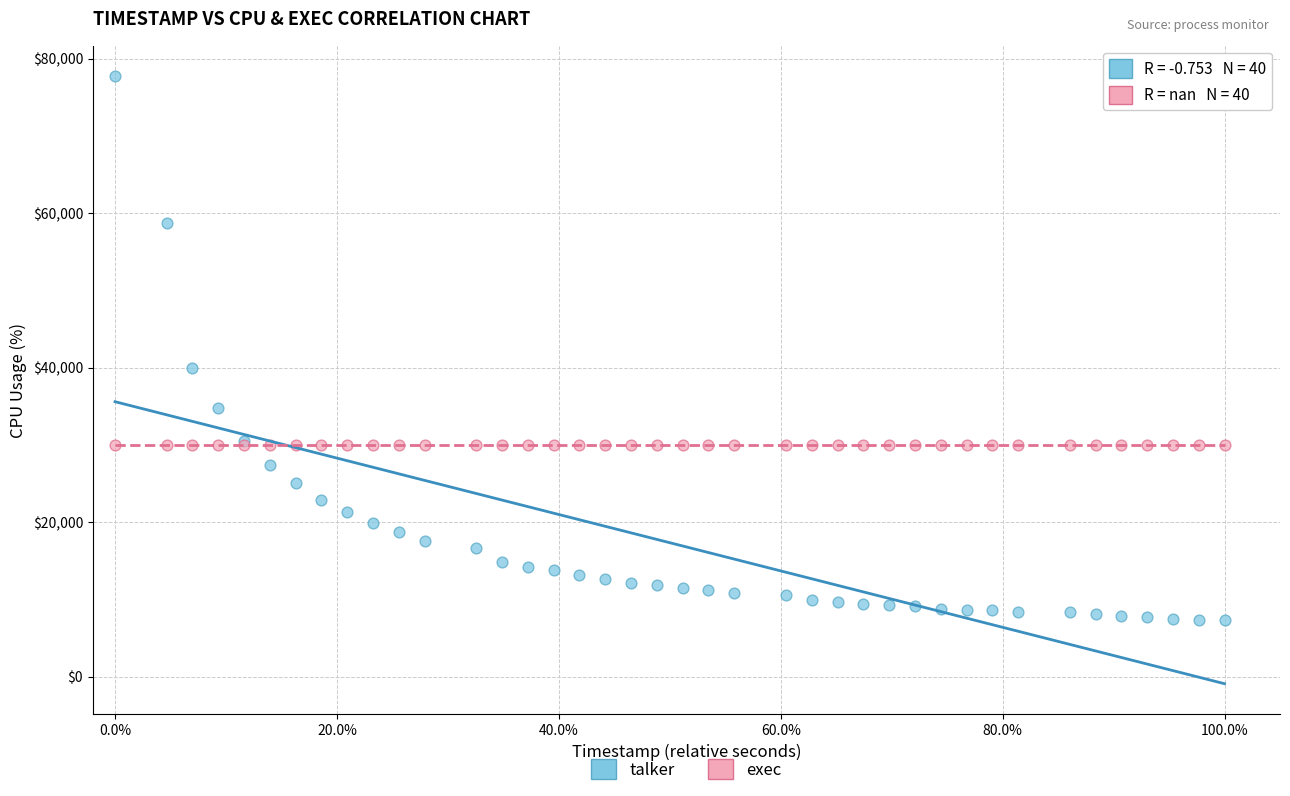

Across all series, what Y value is closest to 42560?

40000.0